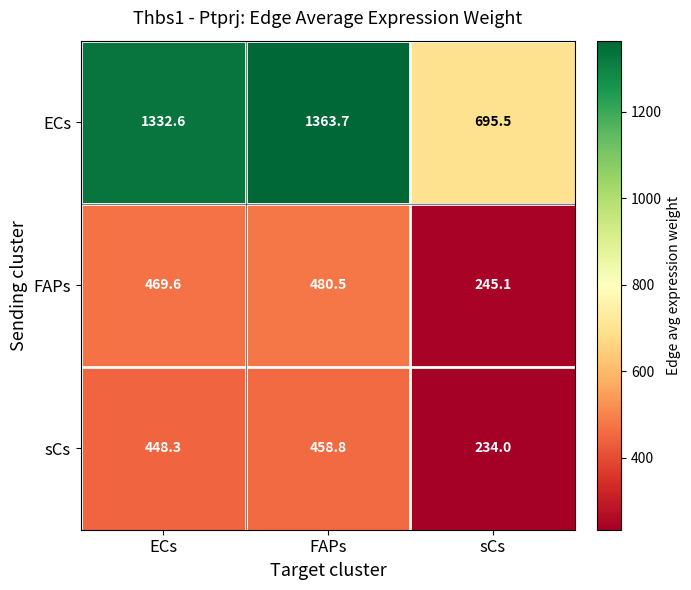

At FAPs, list the series in order from largest to smallest.

ECs, FAPs, sCs